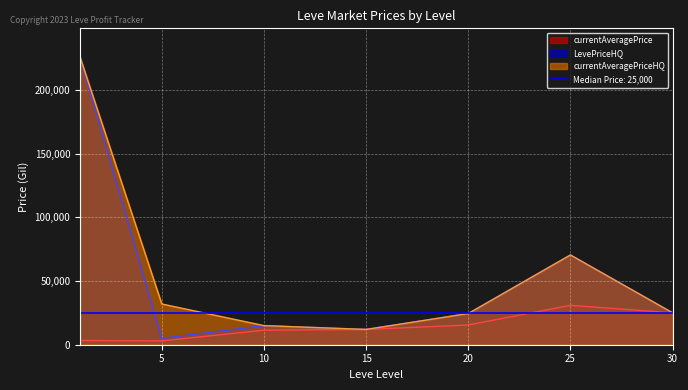

What is the value of the currentAveragePrice point at the 4th from the left?

12000